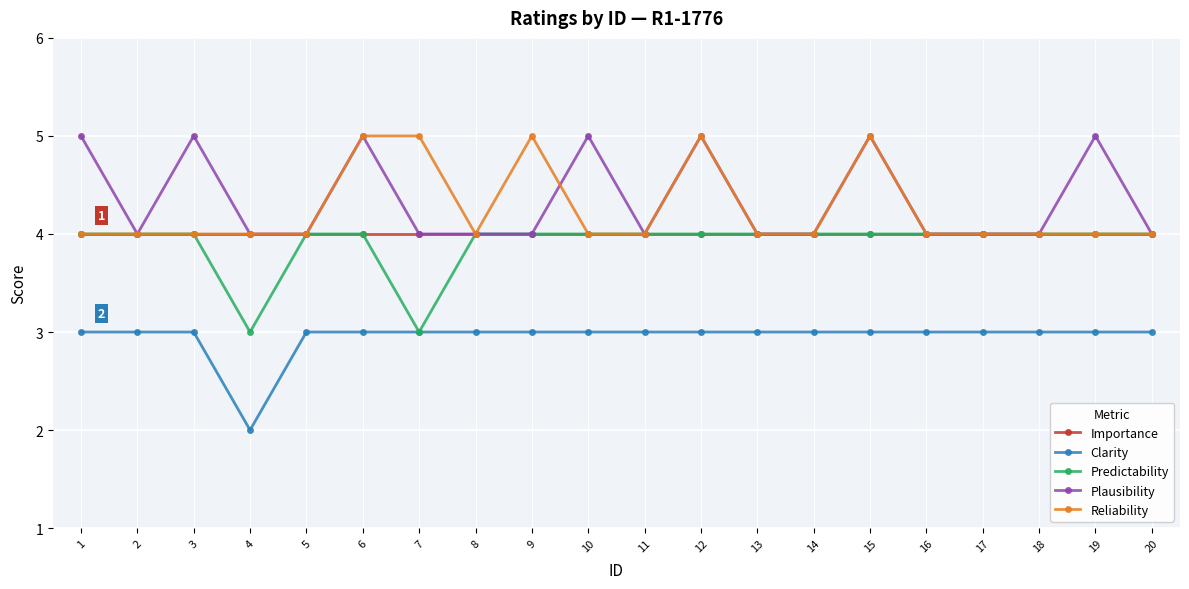

True or false: Plausibility and Clarity intersect in this chart.

False